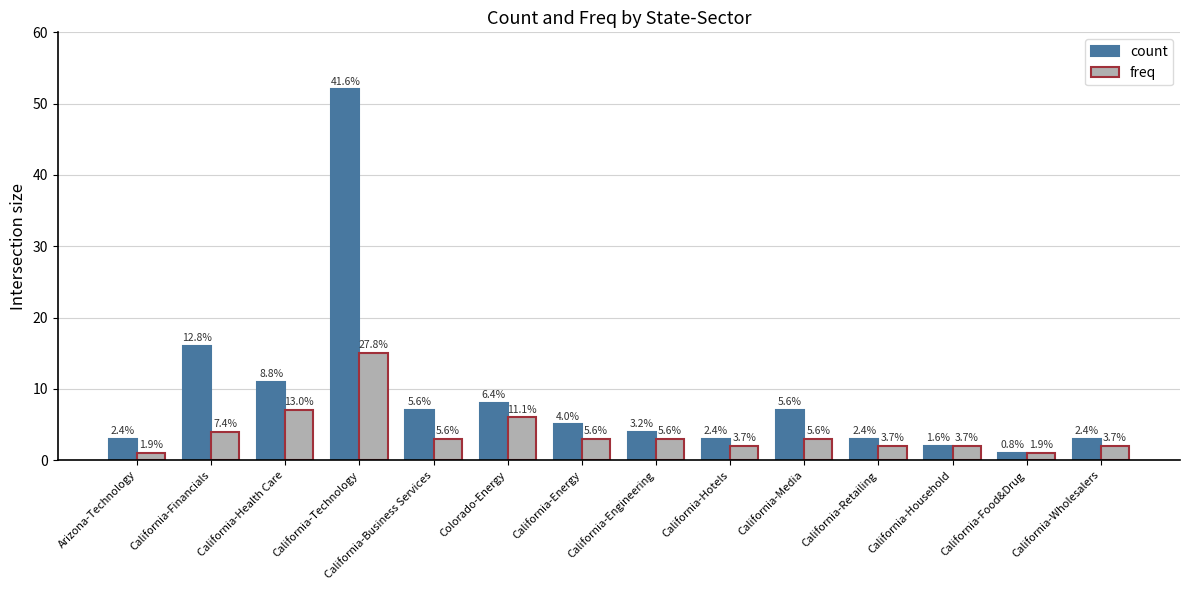

Between California-Hotels and Colorado-Energy, which is larger?

Colorado-Energy